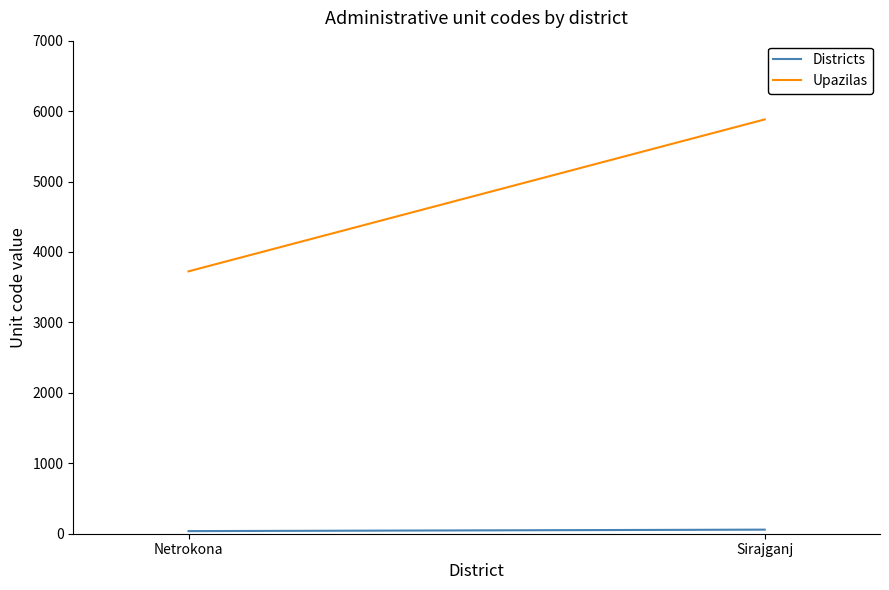

Reading left to right, what are all the values shown in this chart?

Districts: 37	58
Upazilas: 3725	5882